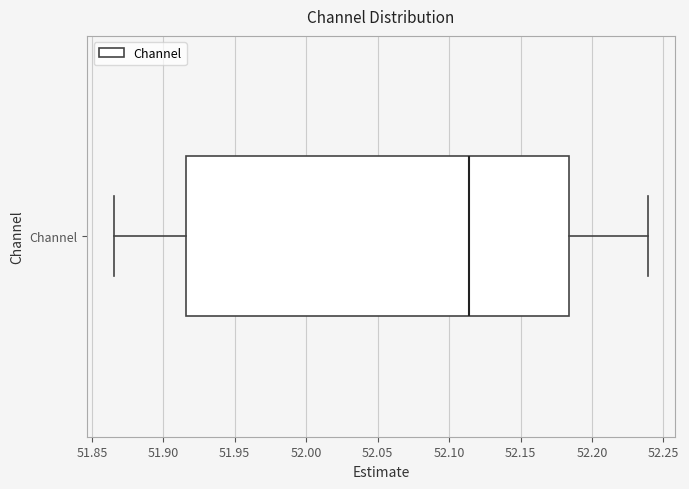

Read this box plot against the x-axis: the position of the median line, the range covered by the box, and the ends of both whiskers. The values are not printed on the chart, so give them approximately, as read against the axis.

median 52.115, box 51.915 to 52.185, whiskers 51.865 to 52.240